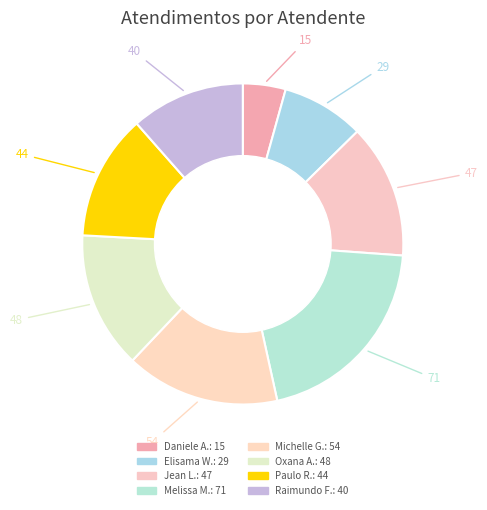

How many segments does this pie chart have?

8